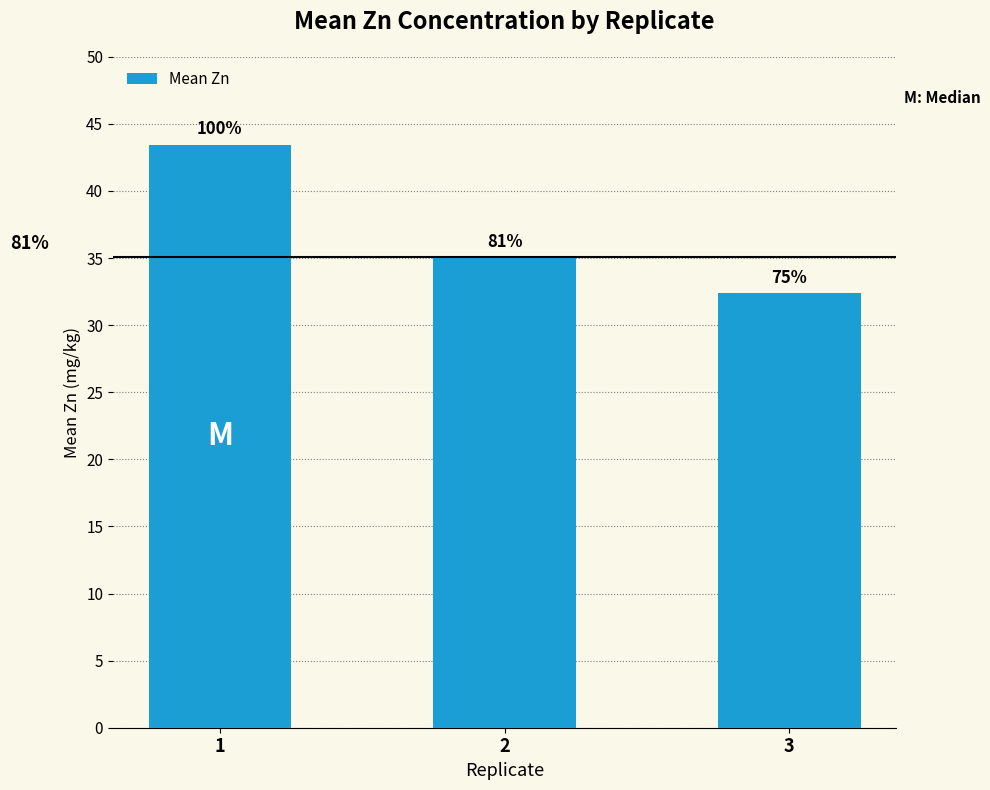

List the labels in order of value, largest first.

1, 2, 3